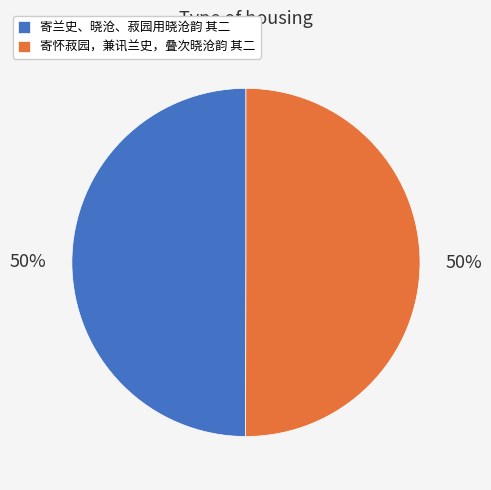

Is the sum of 寄怀菽园，兼讯兰史，叠次晓沧韵 其二 and 寄兰史、晓沧、菽园用晓沧韵 其二 greater than half?

Yes